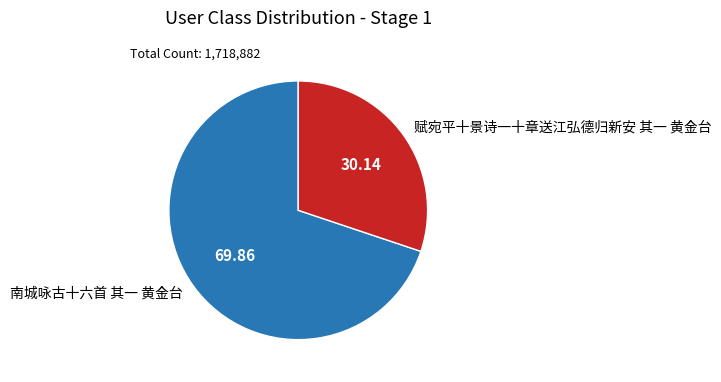

Which has a higher value, 赋宛平十景诗一十章送江弘德归新安 其一 黄金台 or 南城咏古十六首 其一 黄金台?

南城咏古十六首 其一 黄金台